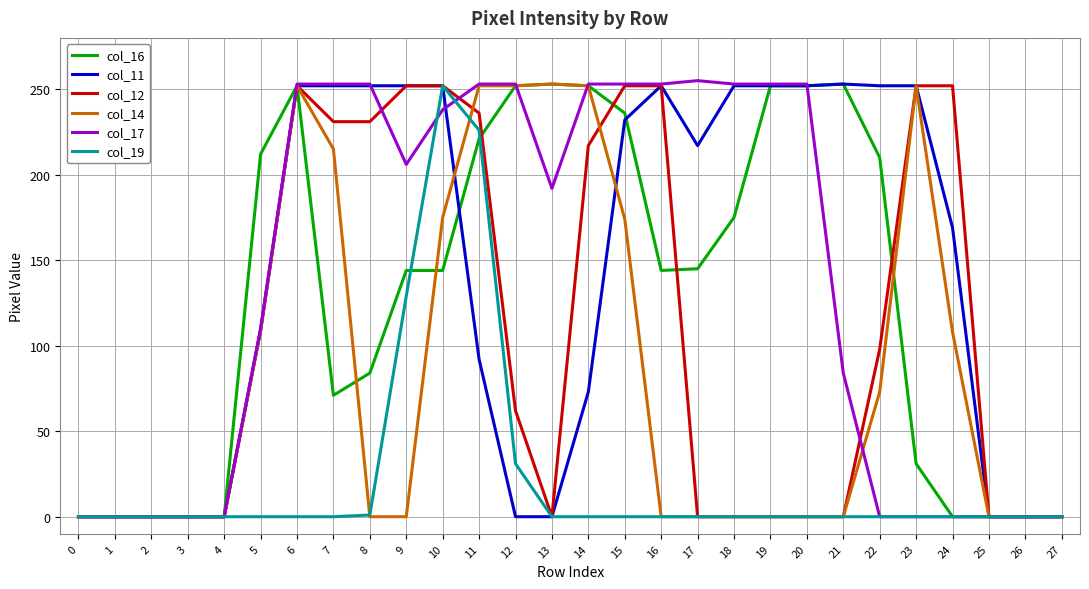

What is the total value across all series at 11?

1280